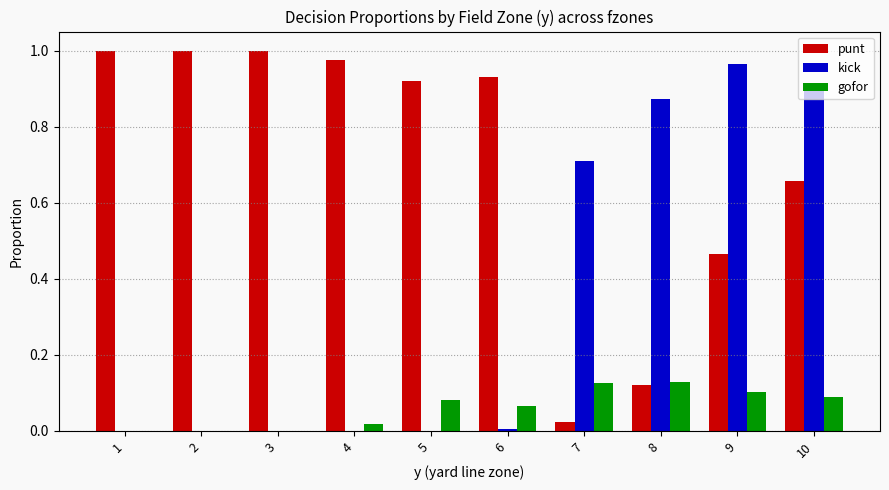

The value of kick at 5 is -0.7. True or false?

False